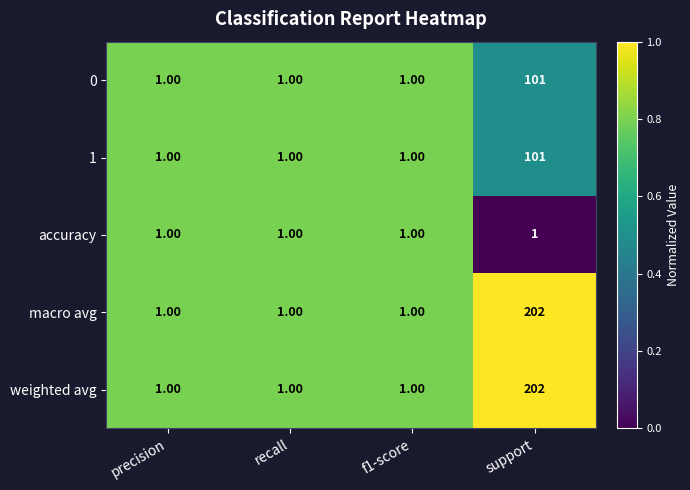

At which category is the sum across all series the highest?

support